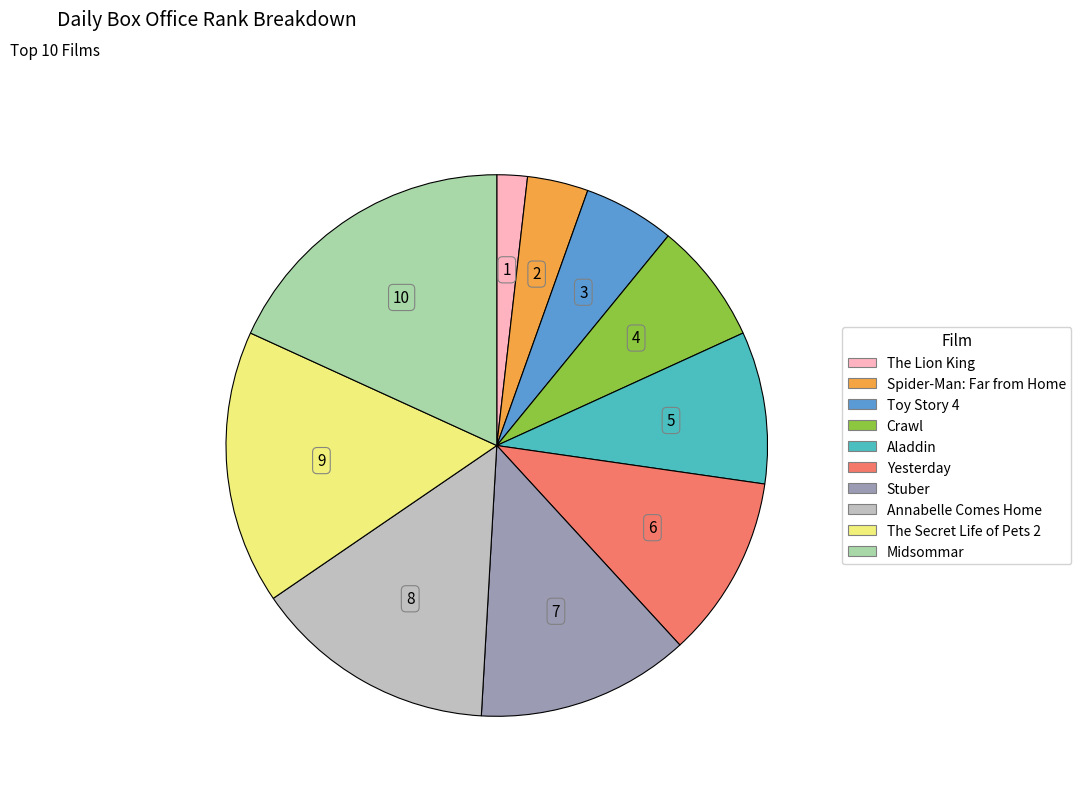

The Crawl slice represents 1% of the pie. True or false?

False